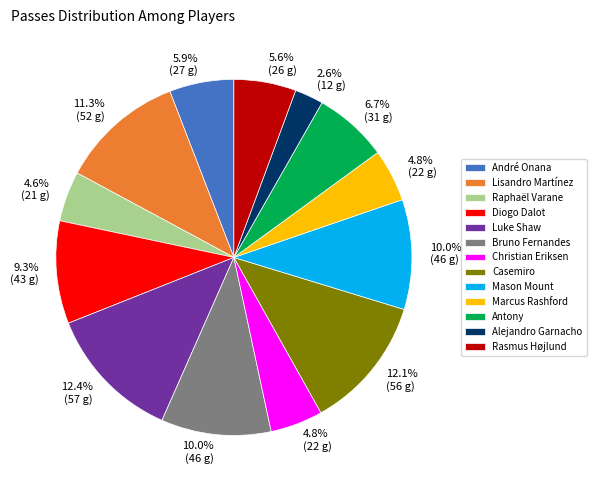

To the nearest percent, what is the difference between the largest and smallest slice percentages?

10%